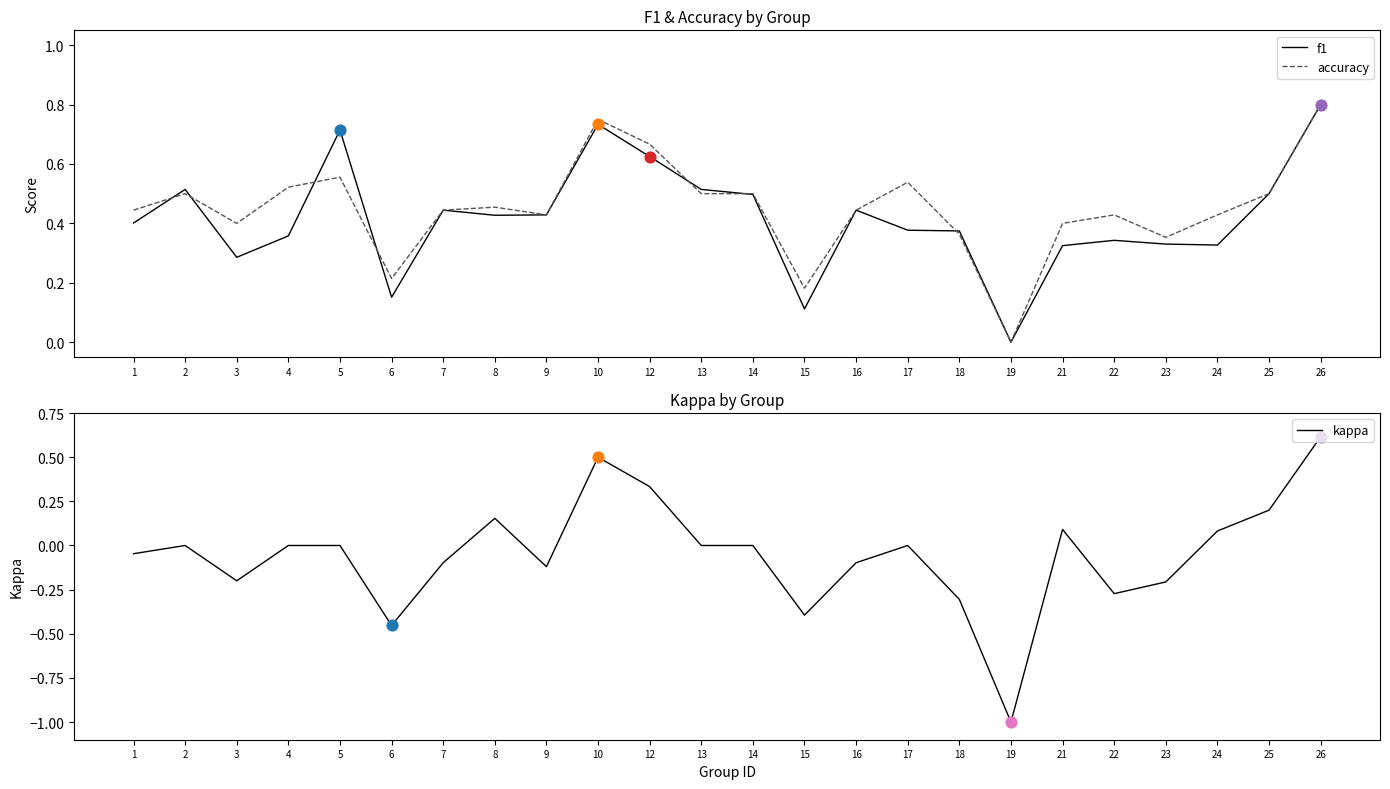

What are all the series names shown in the legend?

f1, accuracy, kappa